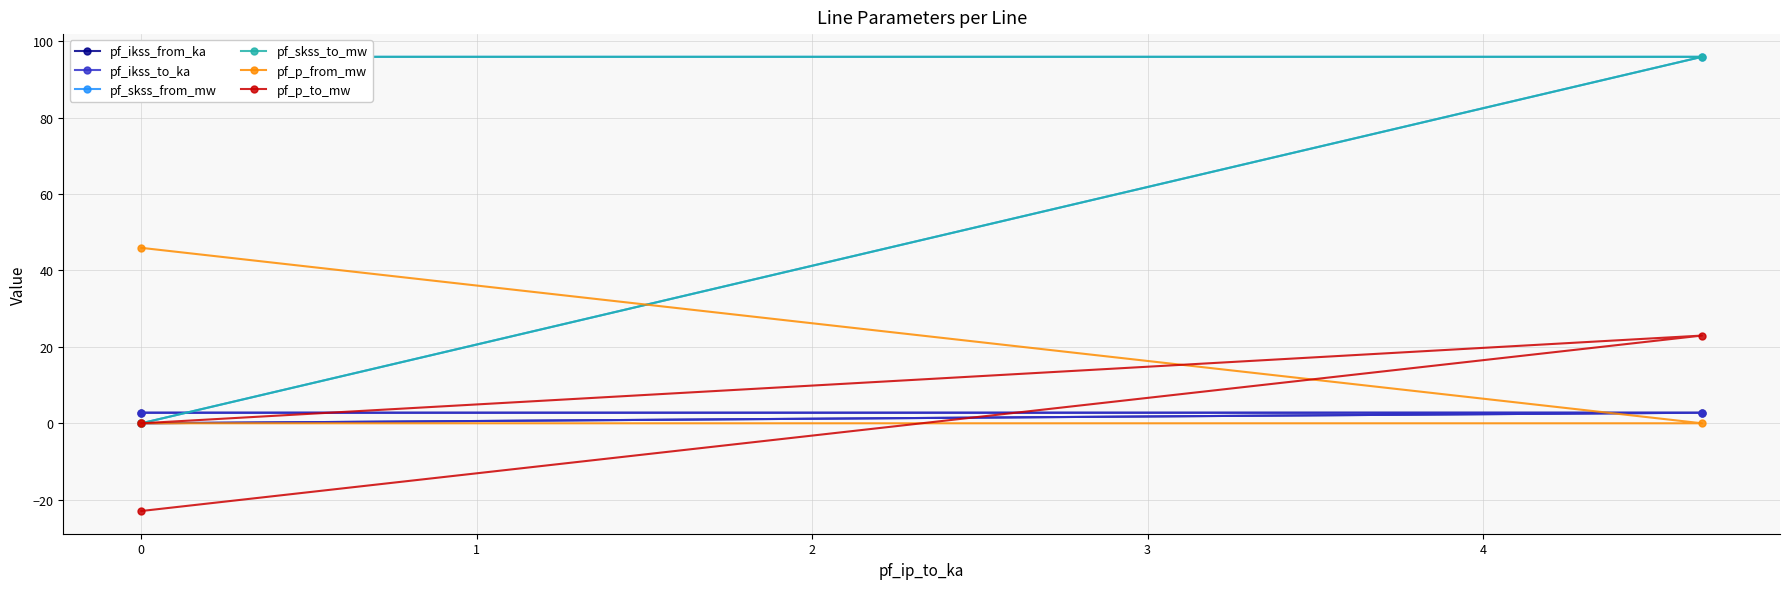

Is the value of pf_ikss_from_ka at 0 greater than the value of pf_p_from_mw at −1?

No